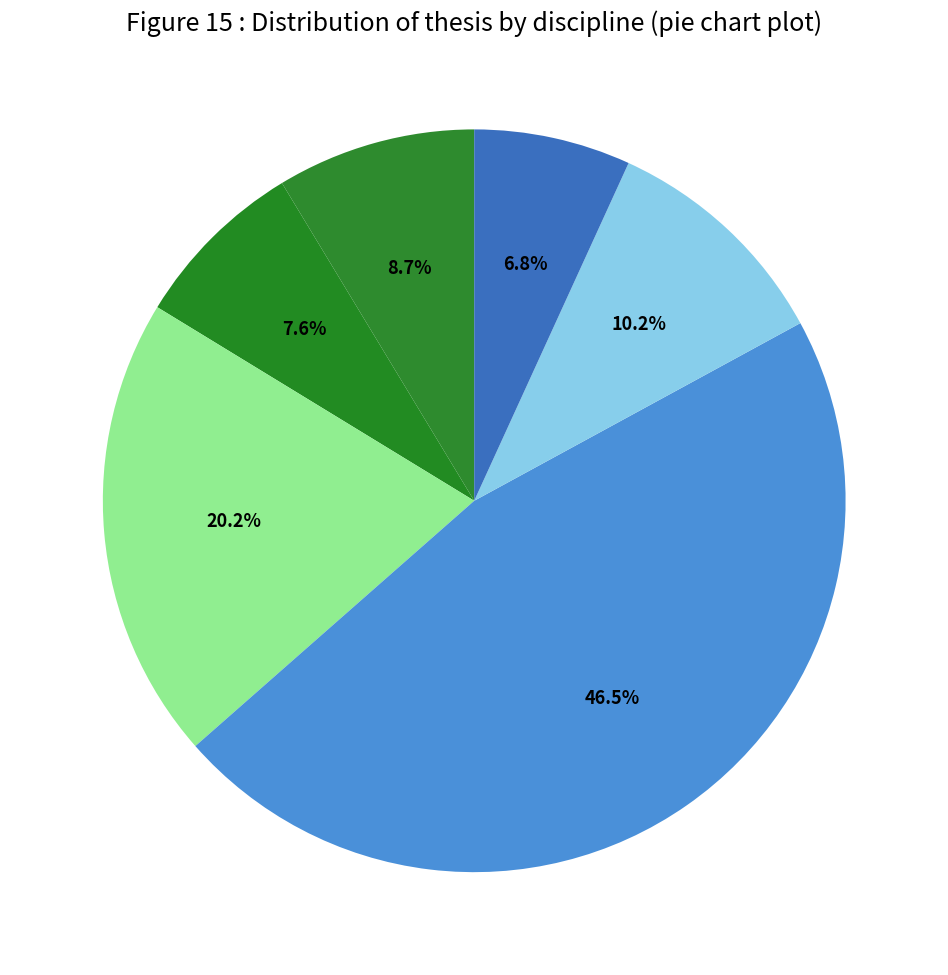

How many slices are in this pie chart?

6